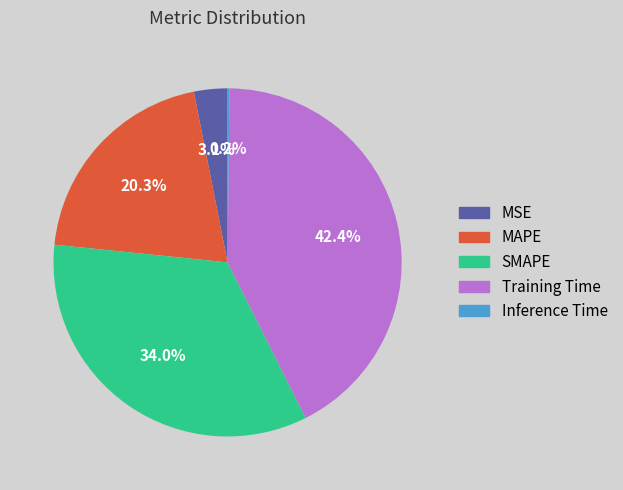

Which category has the biggest portion of the pie?

Training Time